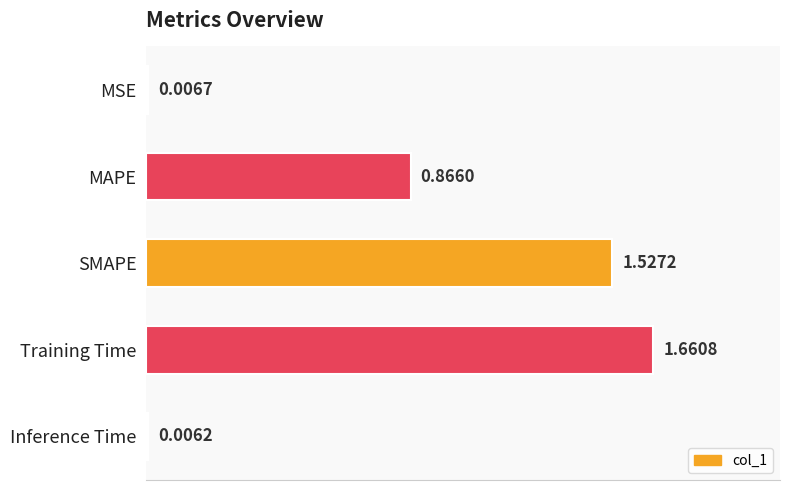

Which category has the lowest value across all series?

Inference Time